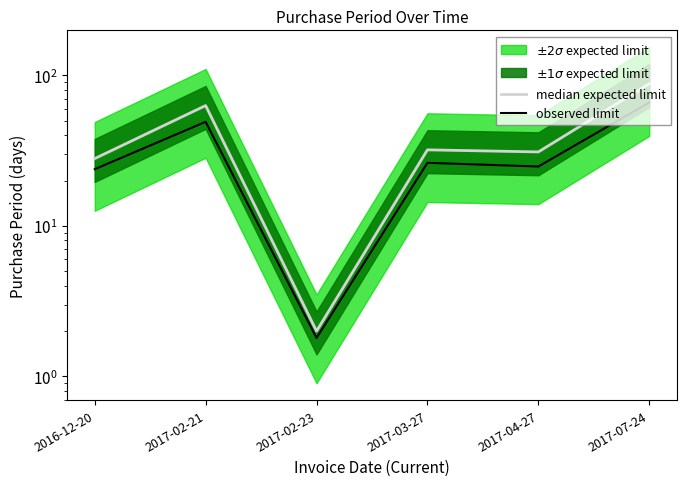

True or false: median expected limit and observed limit cross at least once.

False